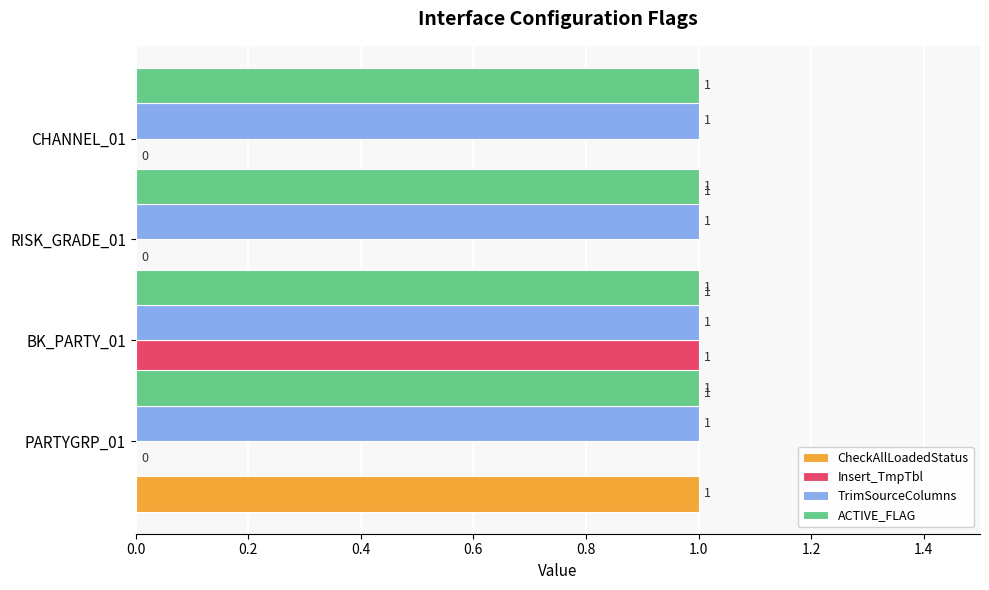

The TrimSourceColumns series shows 0.6 at 0.4. True or false?

False